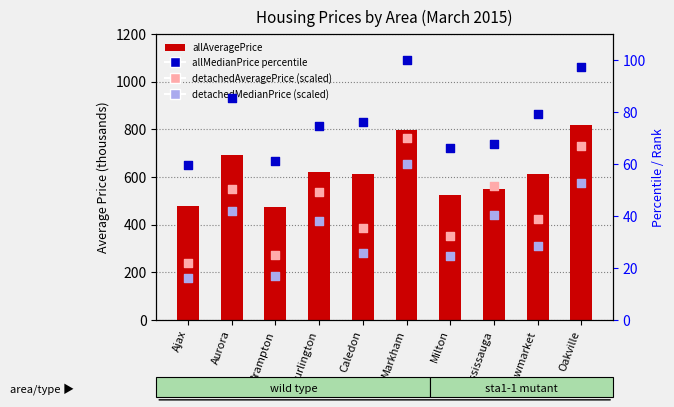

What is the total value across all series at Newmarket?

758.9